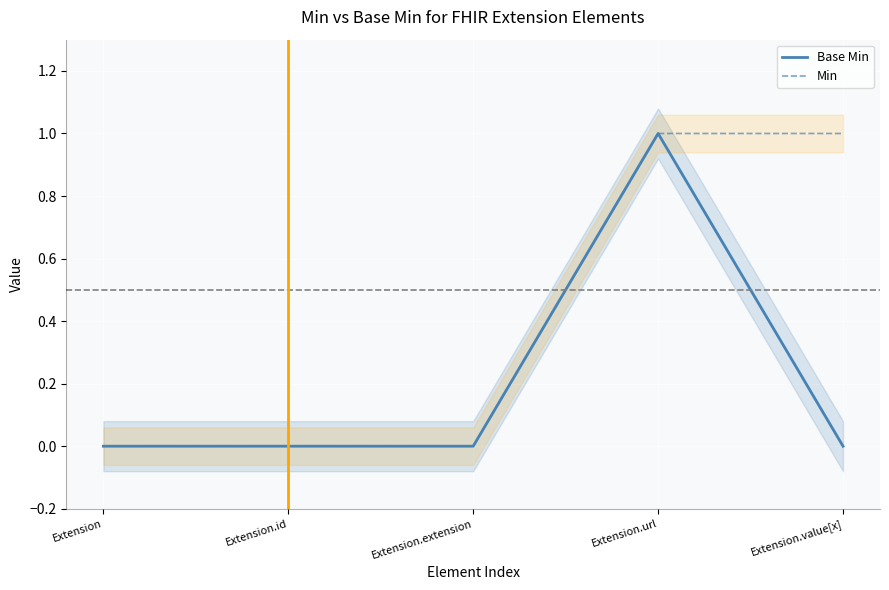

Does the chart display data point markers on the line(s)?

No